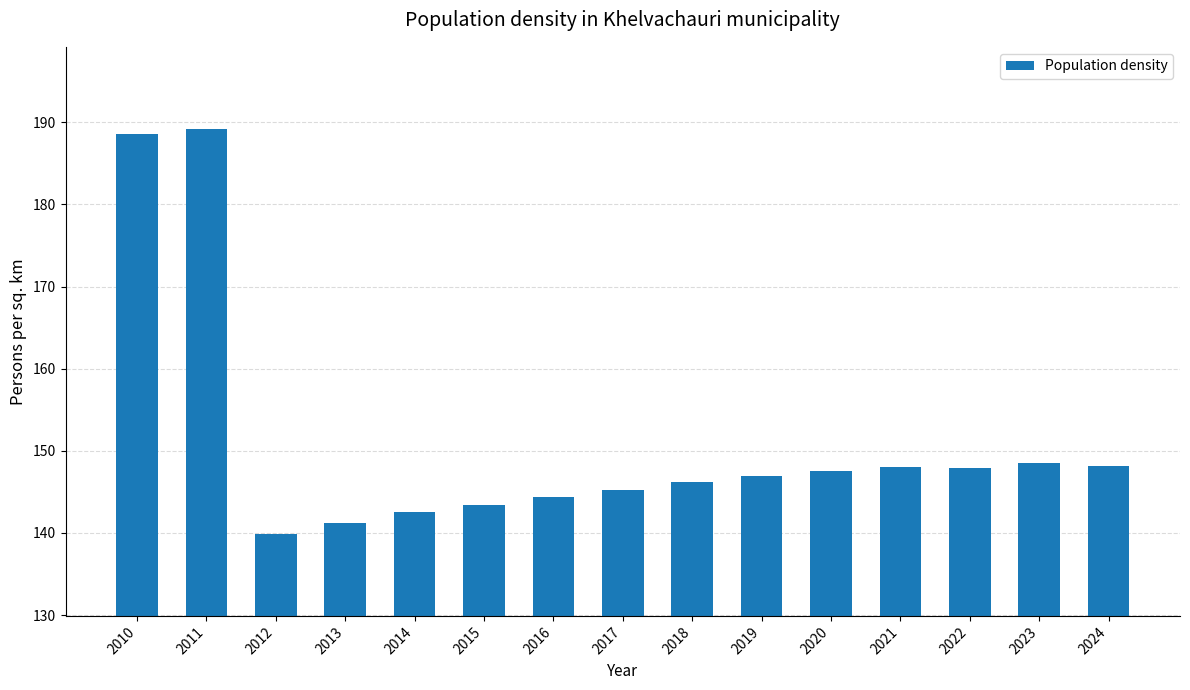

At which category does the chart reach its minimum across all series?

2012